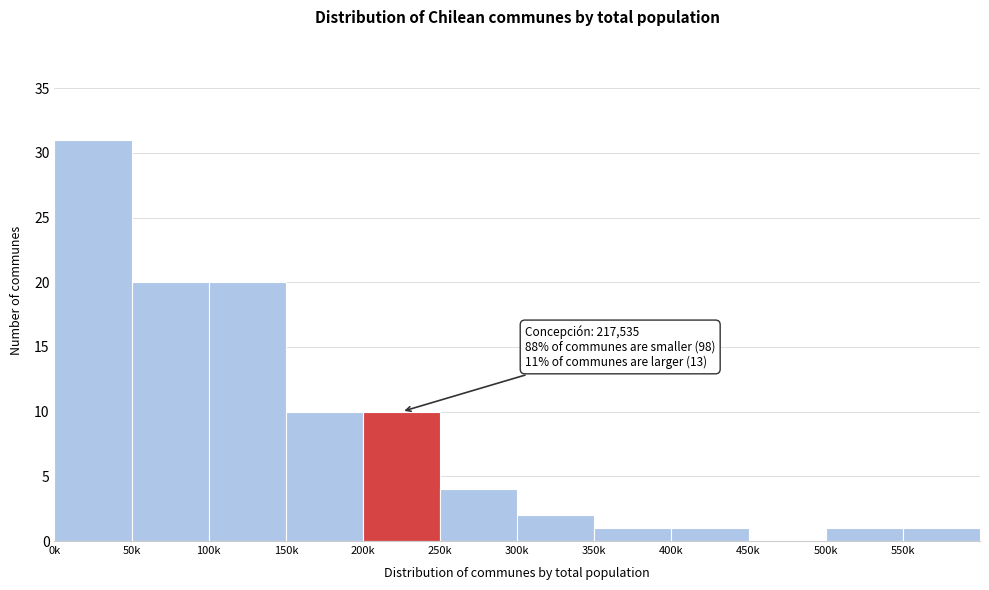

Reading left to right, list all the values displayed in this chart.

0k=31	50k=20	100k=20	150k=10	200k=10	250k=4	300k=2	350k=1	400k=1	450k=0	500k=1	550k=1